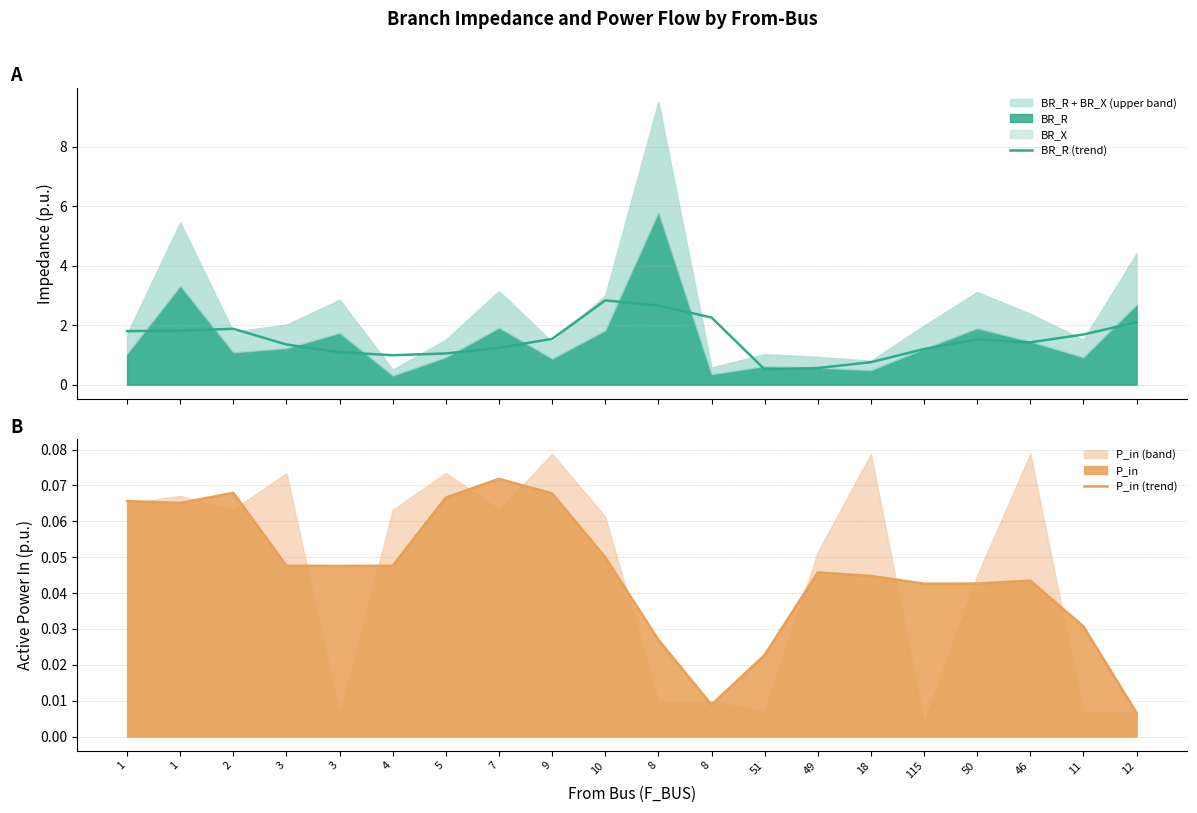

Where is the first local minimum for BR_R (trend)?

4